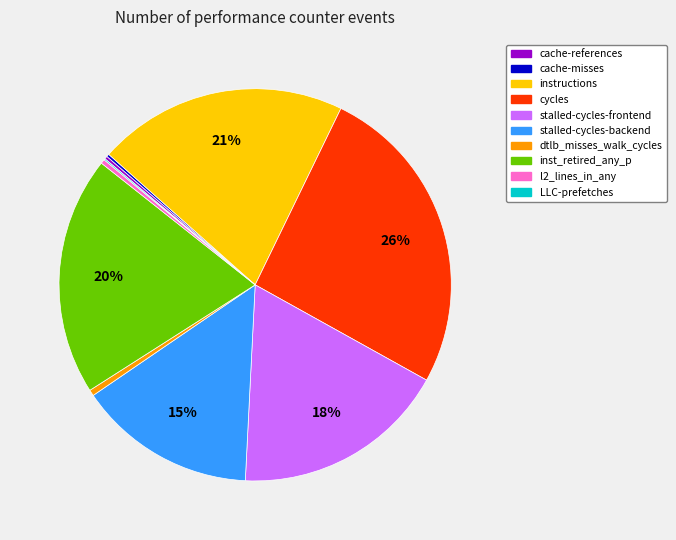

What percentage is the inst_retired_any_p slice, to the nearest percent?

20%